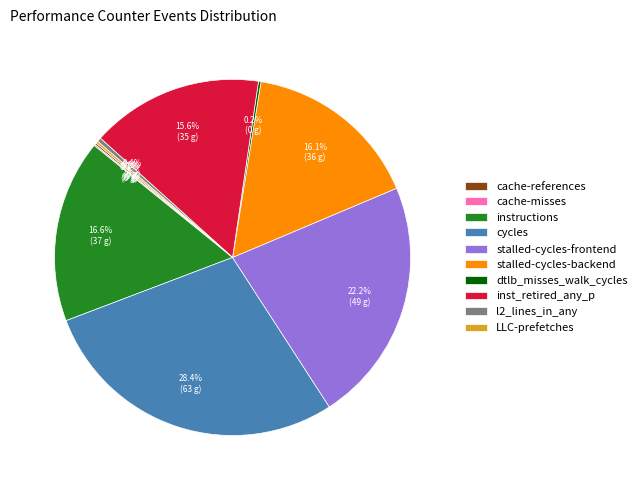

To the nearest percent, what portion does stalled-cycles-backend represent?

16%